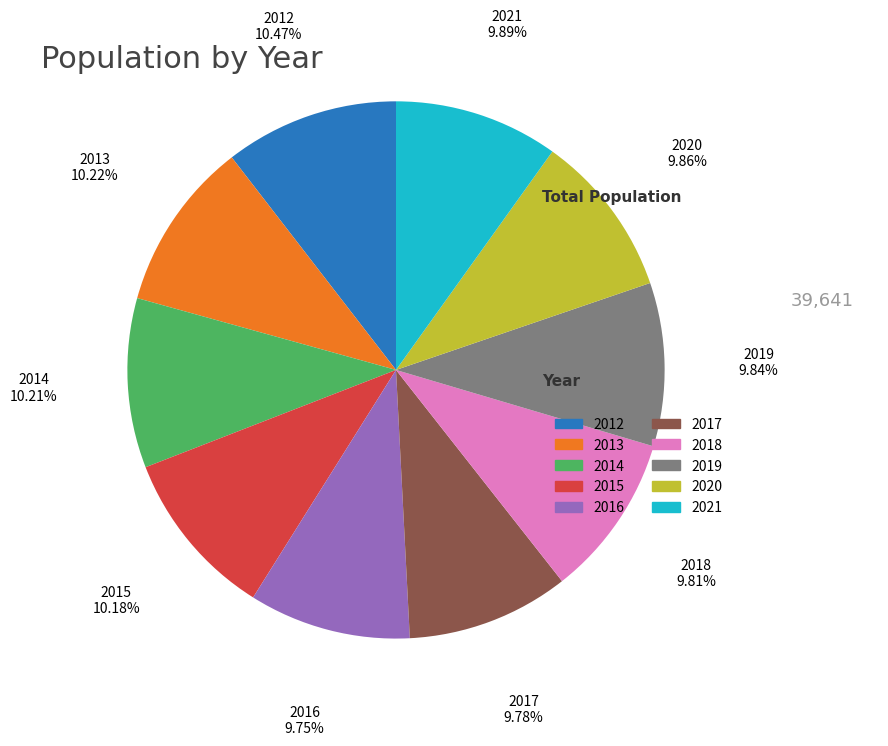

What percentage is the 2021 slice, to the nearest percent?

10%